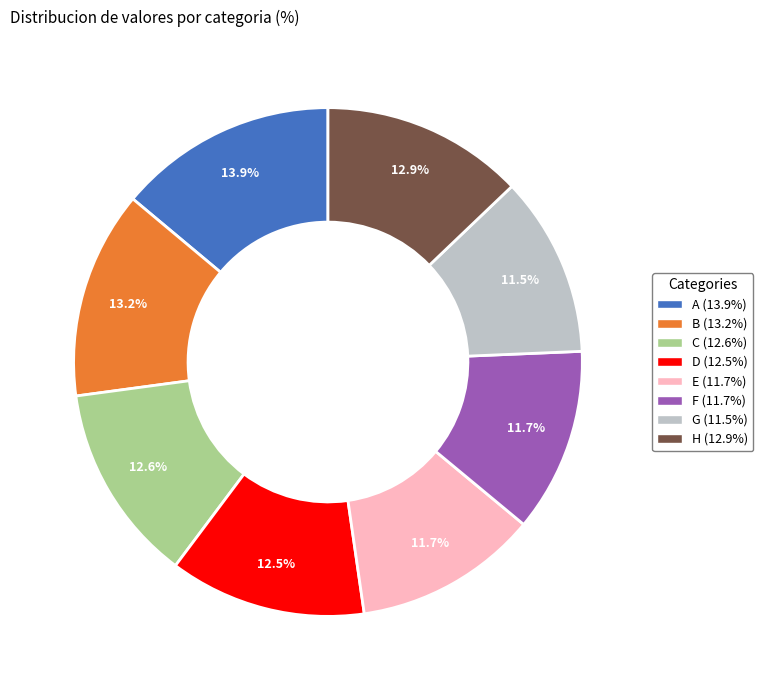

To the nearest percent, what portion does C represent?

13%